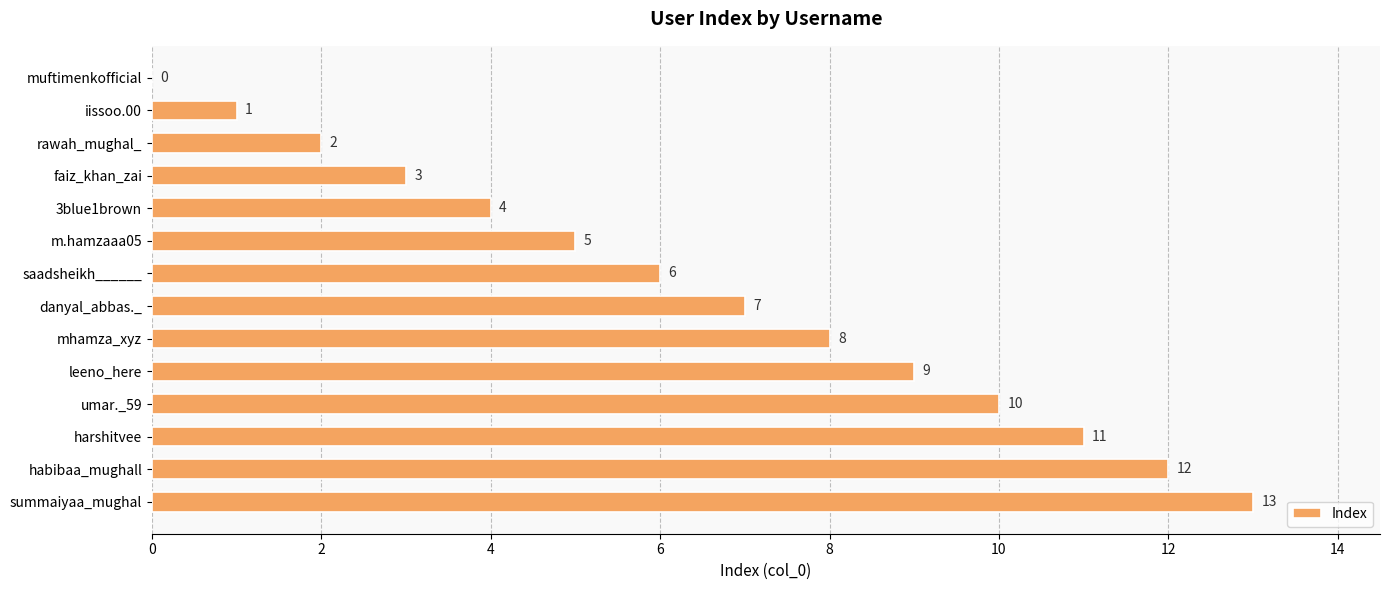

Read the value at harshitvee.

11